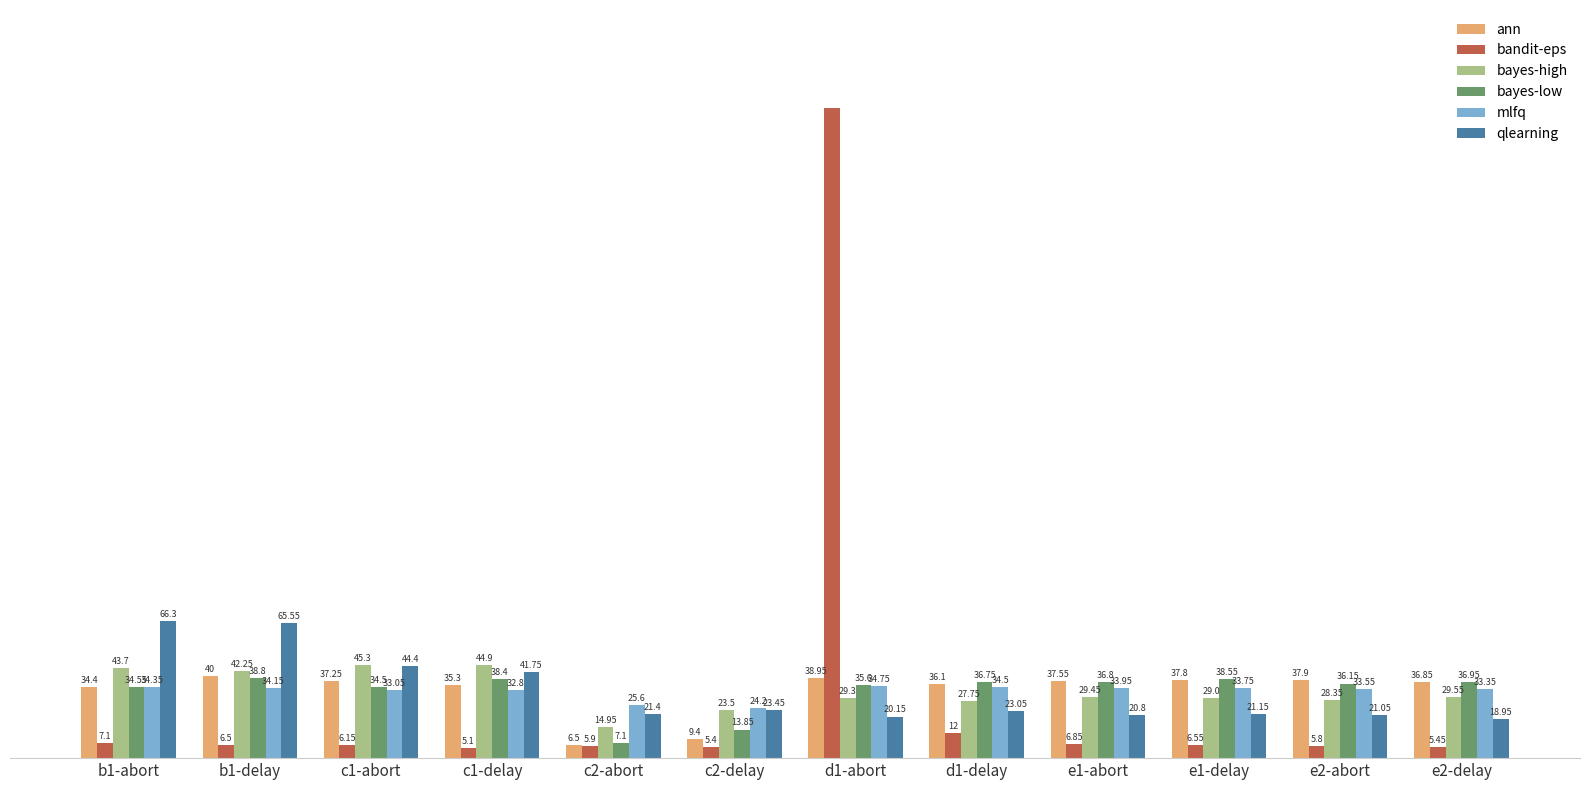

What is the label of the 7th bar from the left?

d1-abort